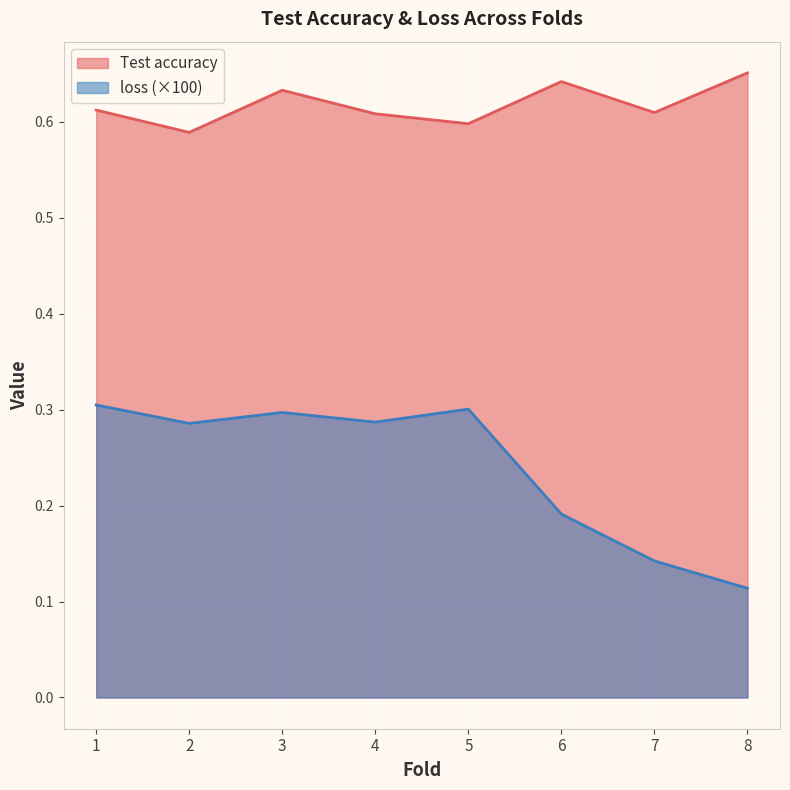

What are all the series names shown in the legend?

Test accuracy, loss (×100)